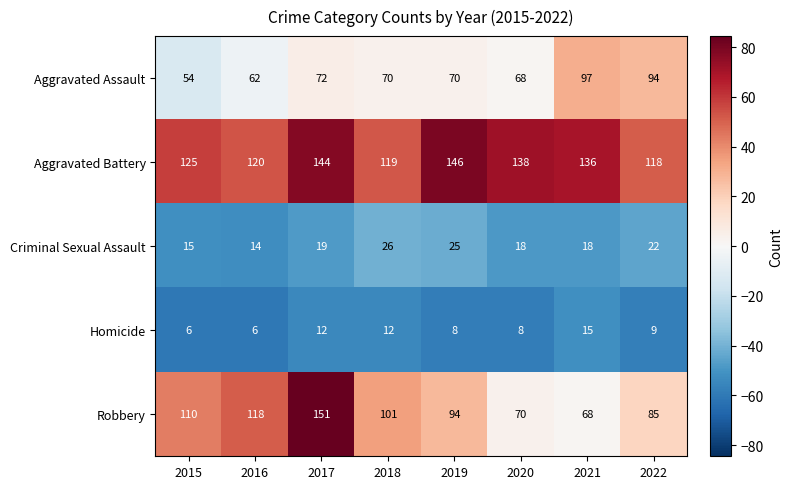

What is the minimum value for Aggravated Battery?

118